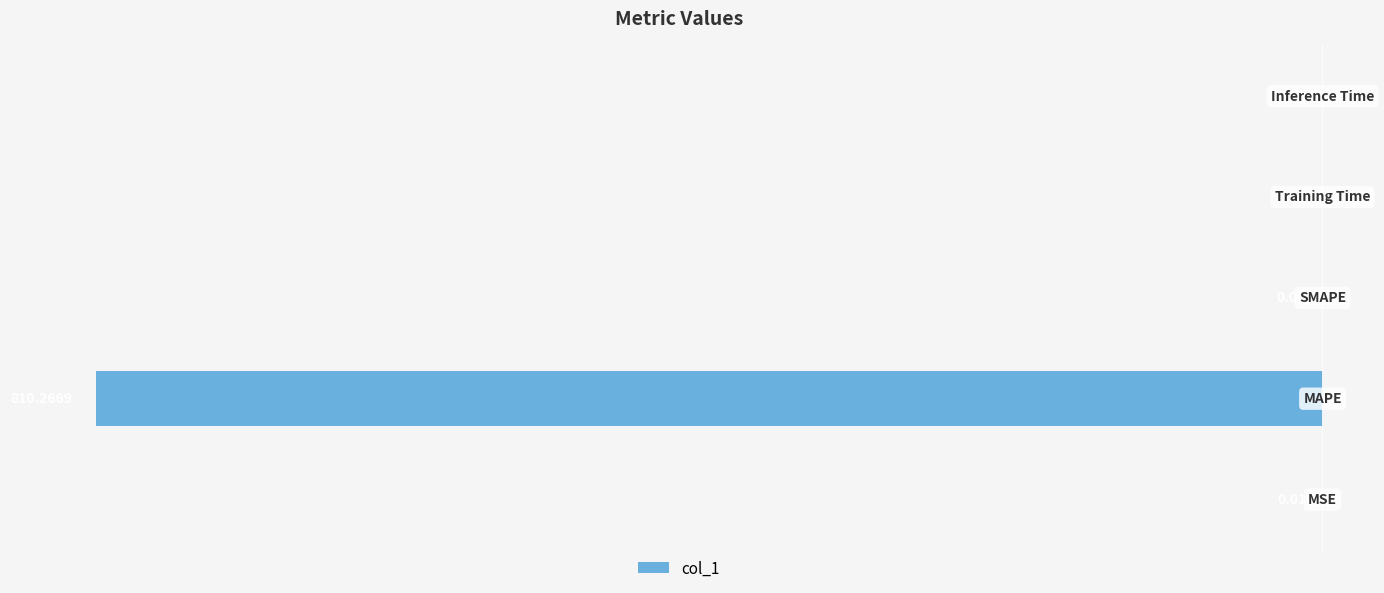

Count the number of categories in the chart.

5